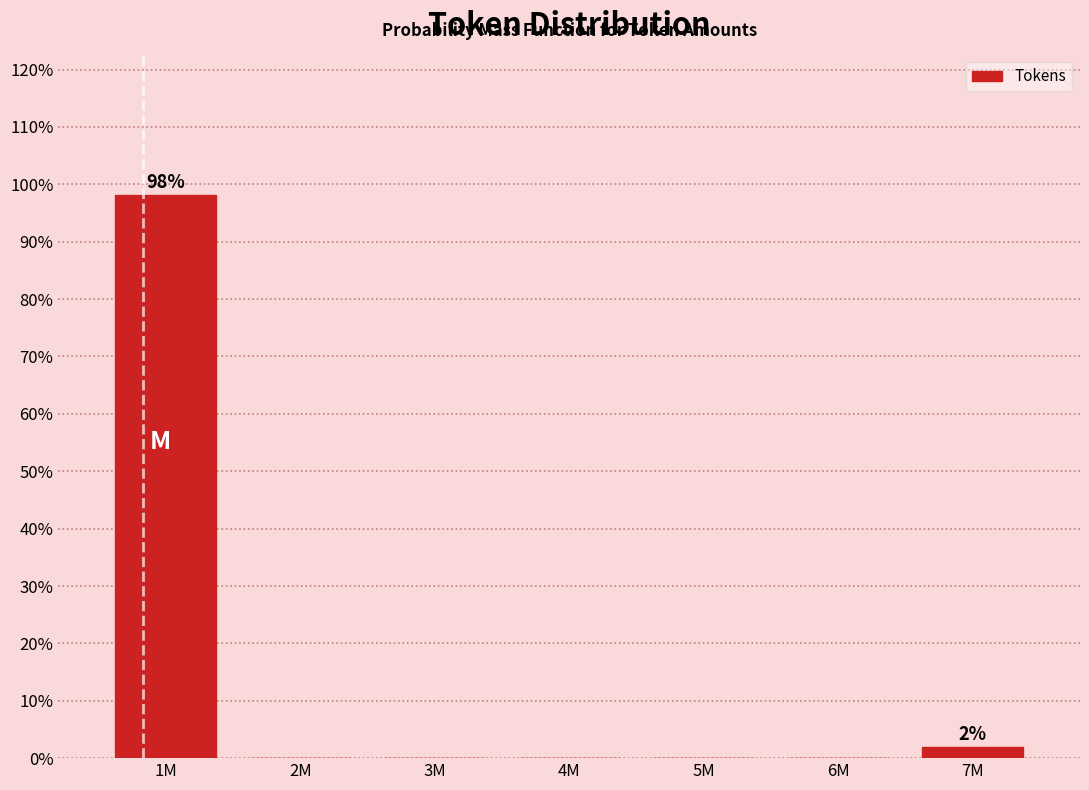

Reading left to right, extract all data points from this chart.

1M=98.1	2M=0.0	3M=0.0	4M=0.0	5M=0.0	6M=0.0	7M=1.9